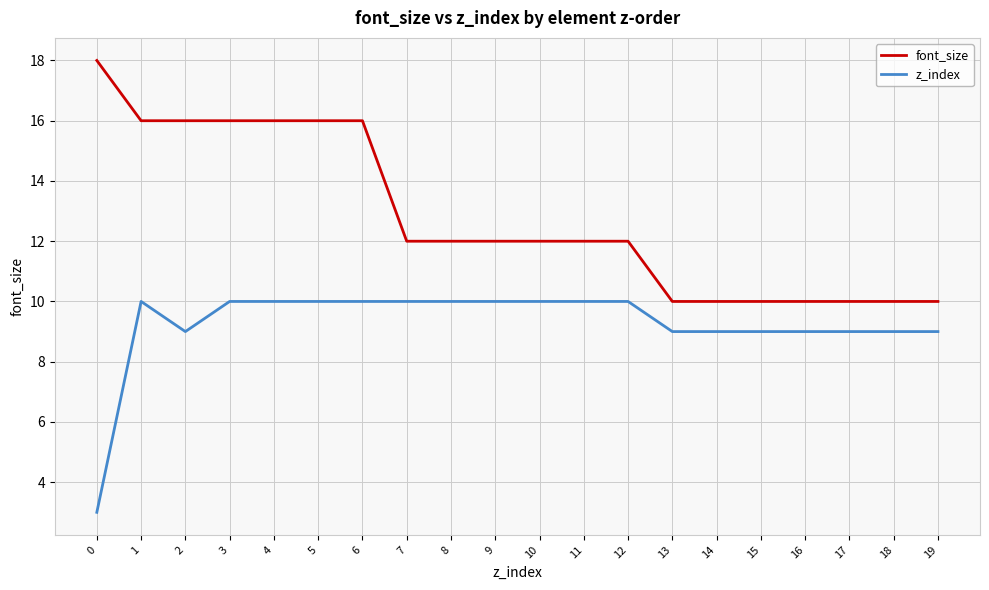

True or false: z_index and font_size cross at least once.

False